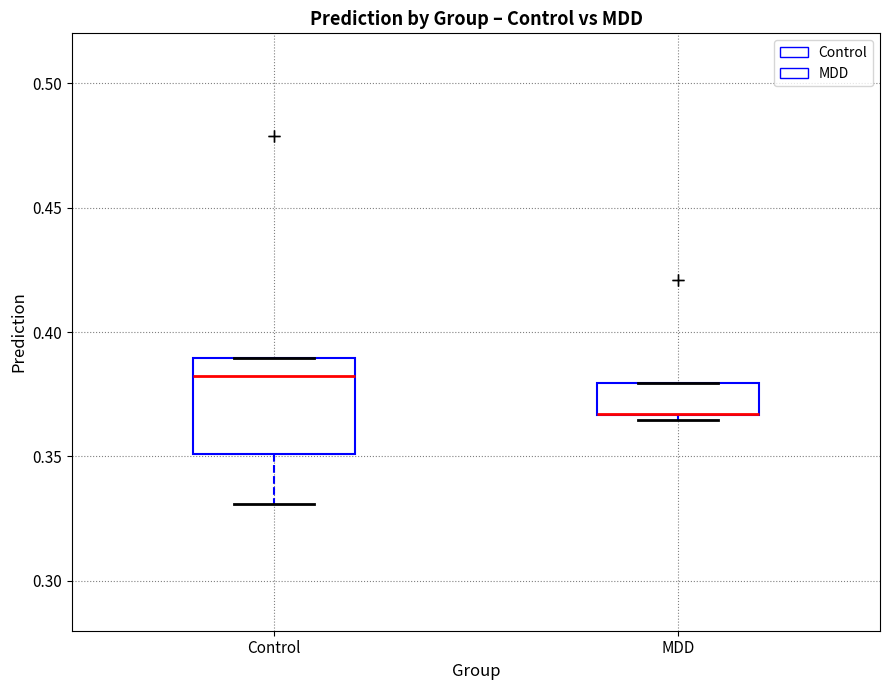

Where is the lower edge of the box for Control on the y-axis? The values are not printed on the chart, so give them approximately, as read against the axis.

0.350